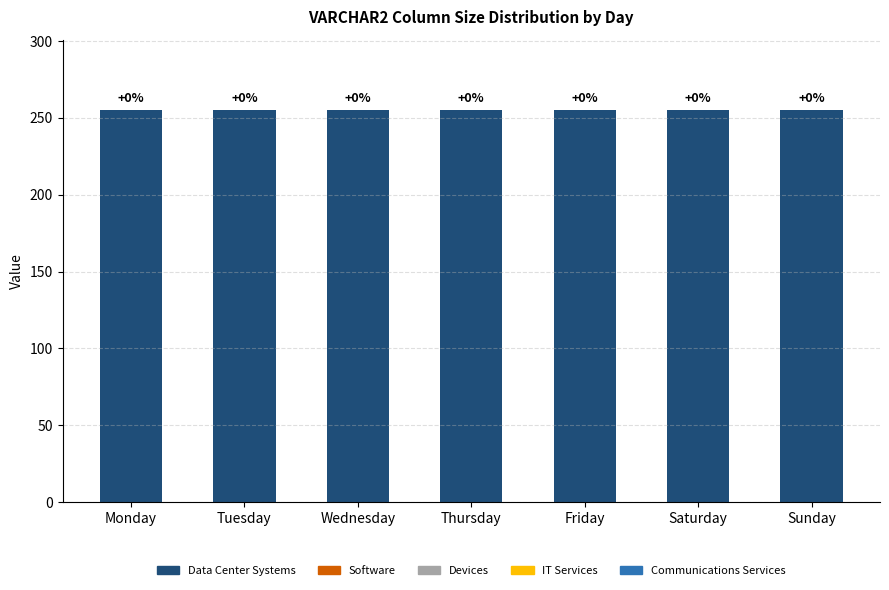

Which series changed the most between Tuesday and Thursday?

Data Center Systems